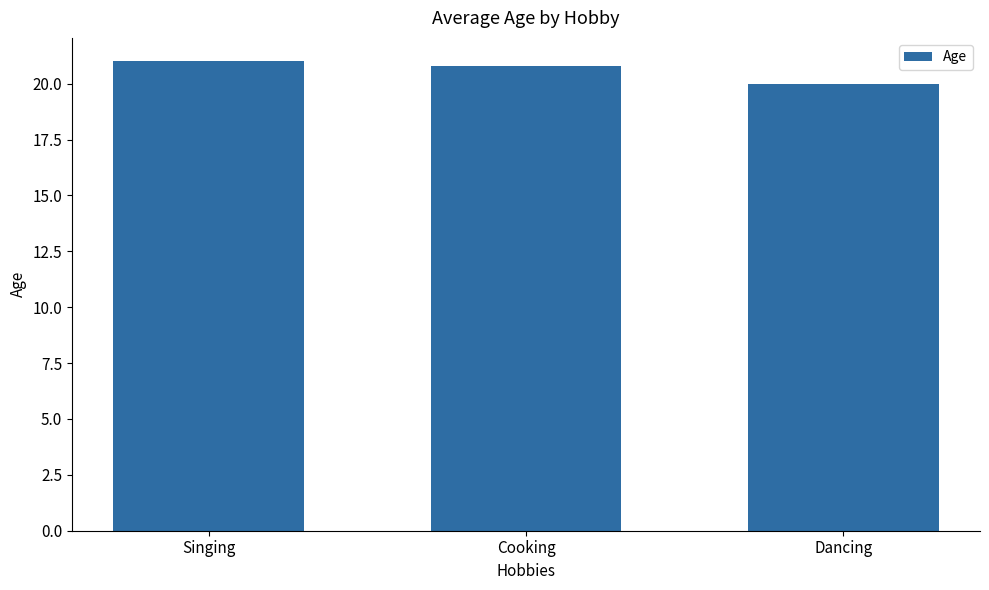

What is the greatest value displayed?

21.0